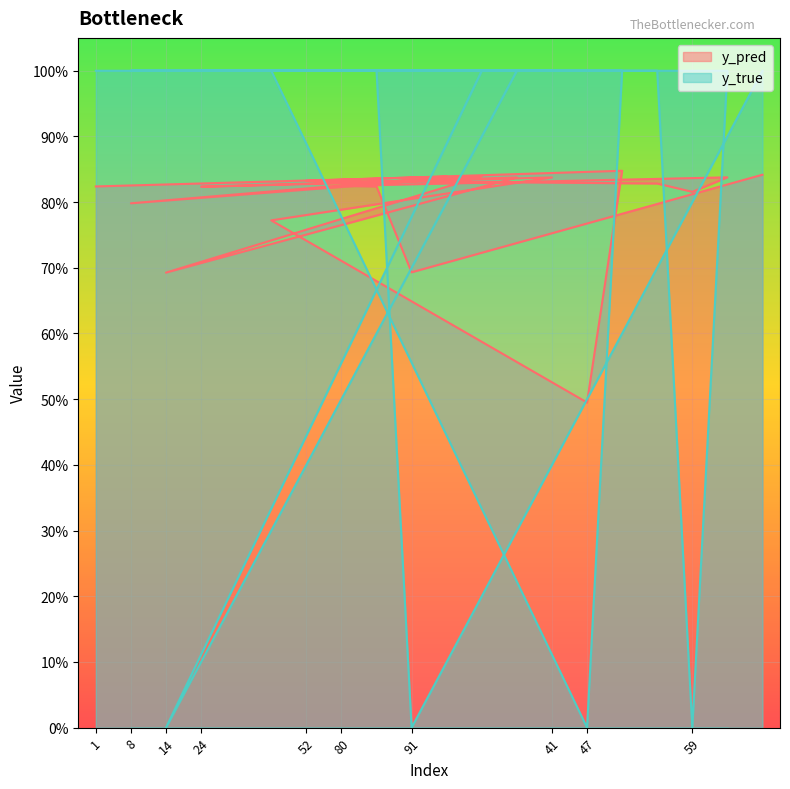

How many interior local peaks does the y_pred series have?

5